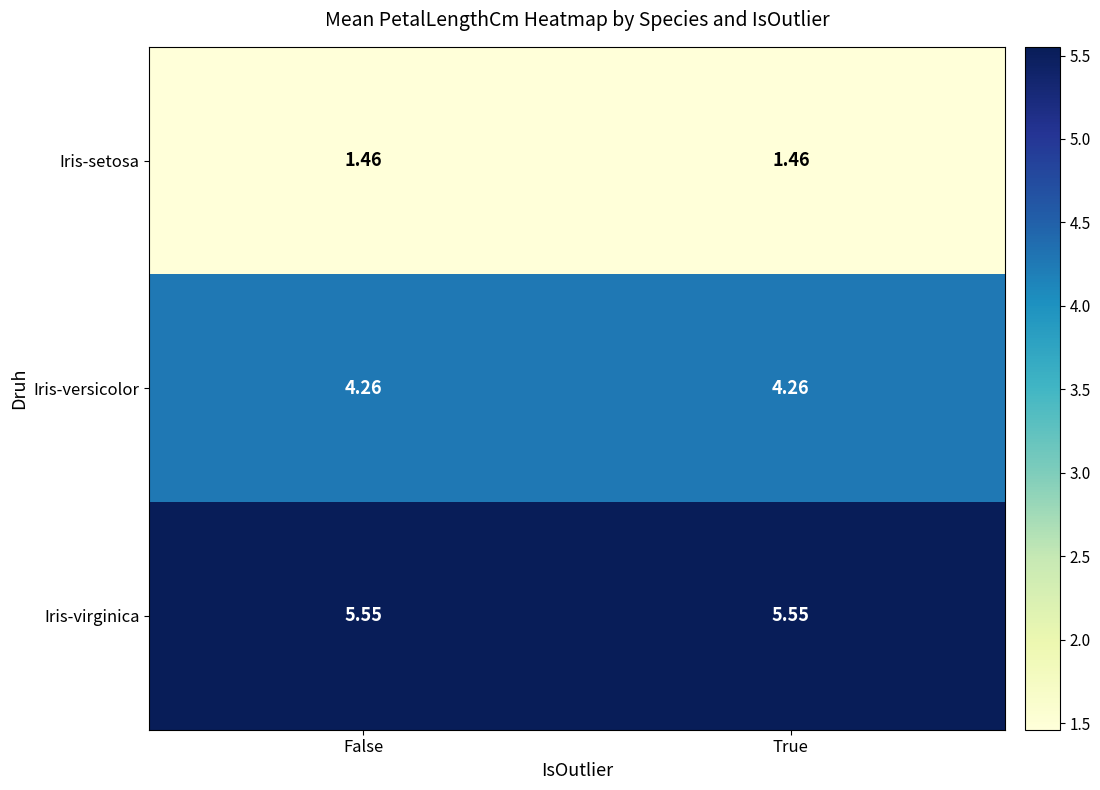

Rank the series by their maximum value, from lowest to highest.

Iris-setosa, Iris-versicolor, Iris-virginica